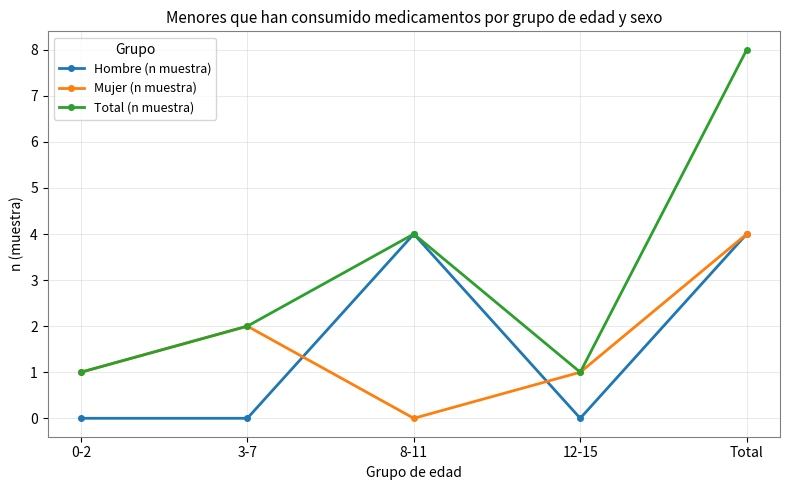

Count the Mujer (n muestra) values in the range 1 to 2.

3